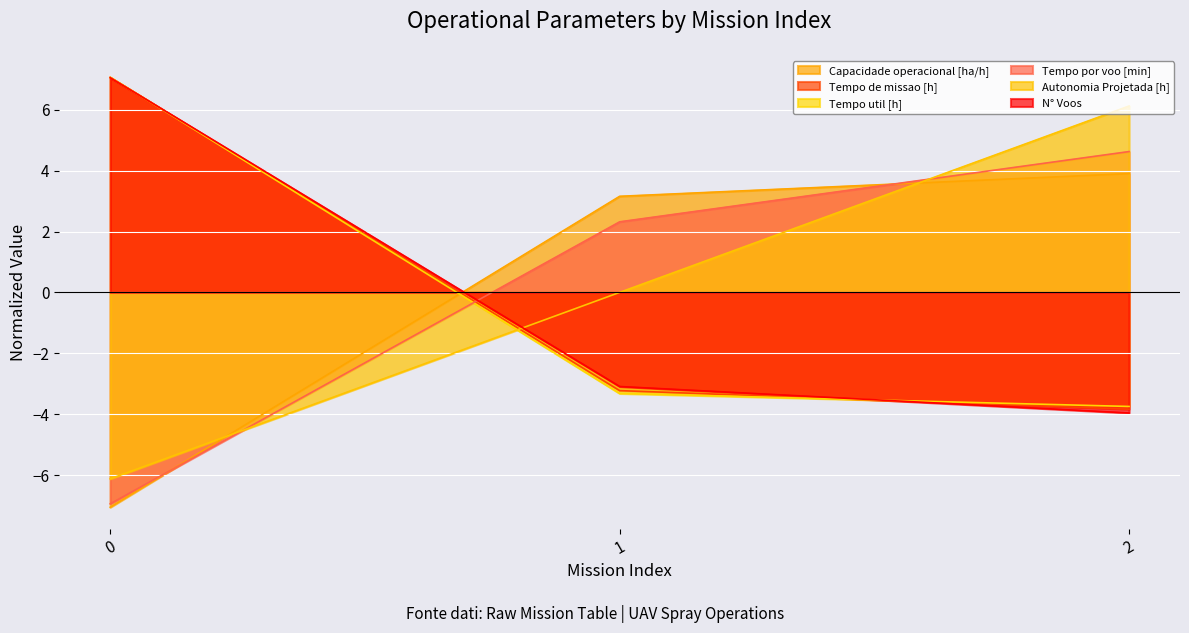

What is the difference between the maximum and second lowest values in the Autonomia Projetada [h] series?

6.1